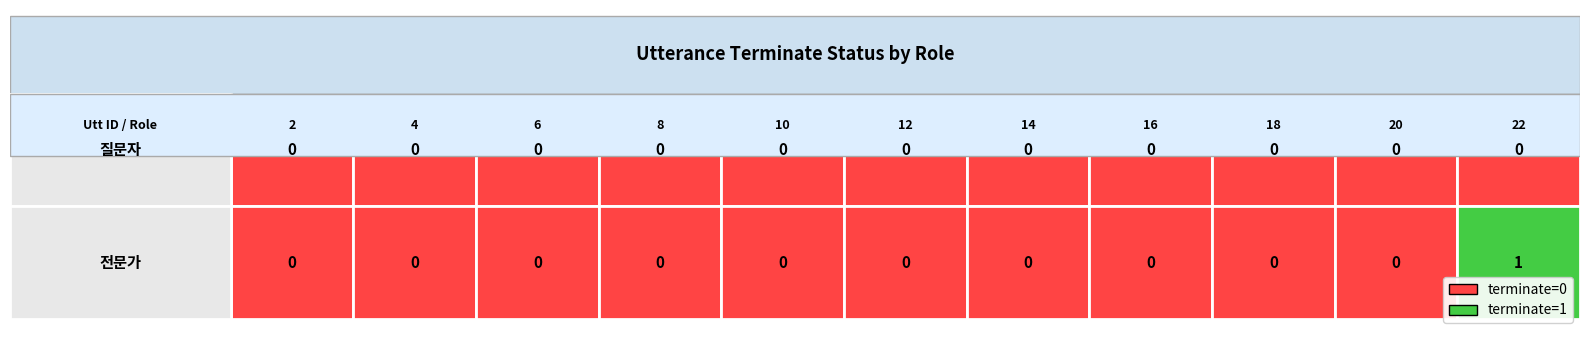

What is the sum of all 전문가 values?

1